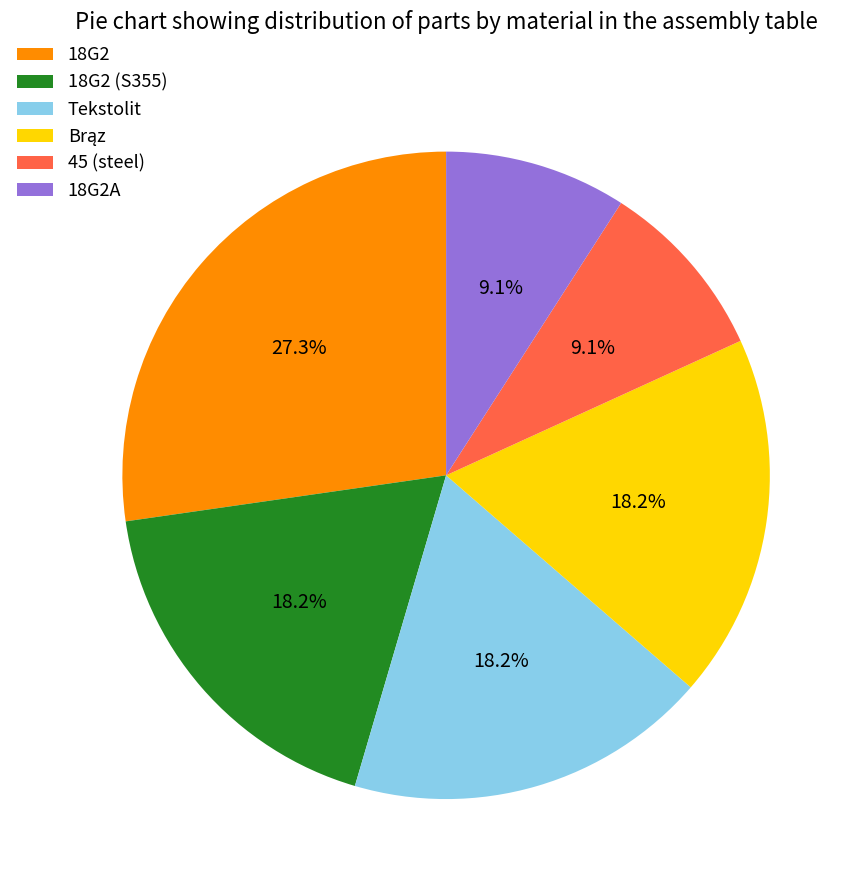

Is the sum of 18G2A and 18G2 greater than half?

No